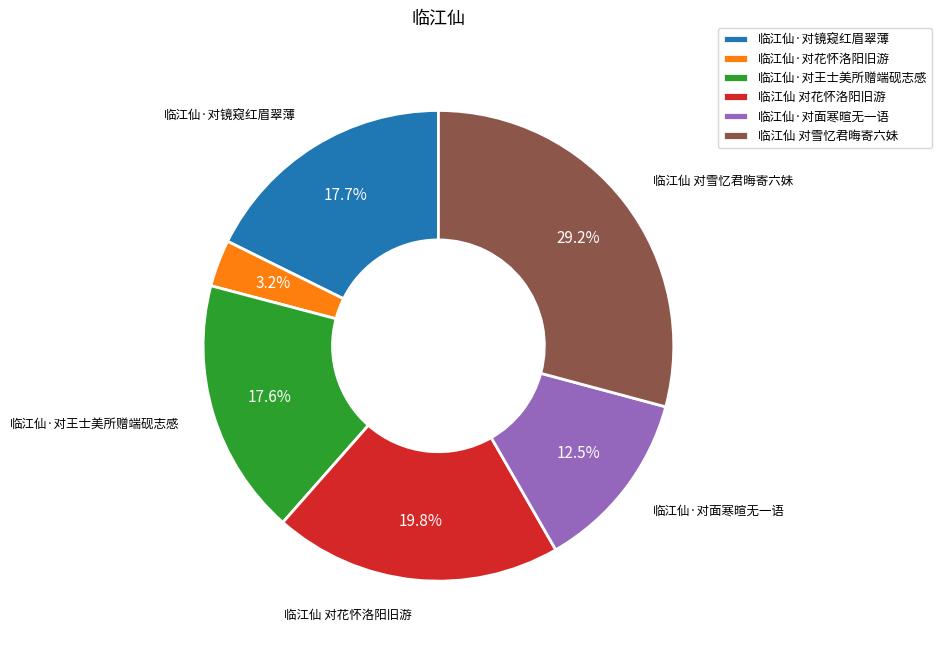

How much of the chart is everything except 临江仙·对花怀洛阳旧游?

96.8%